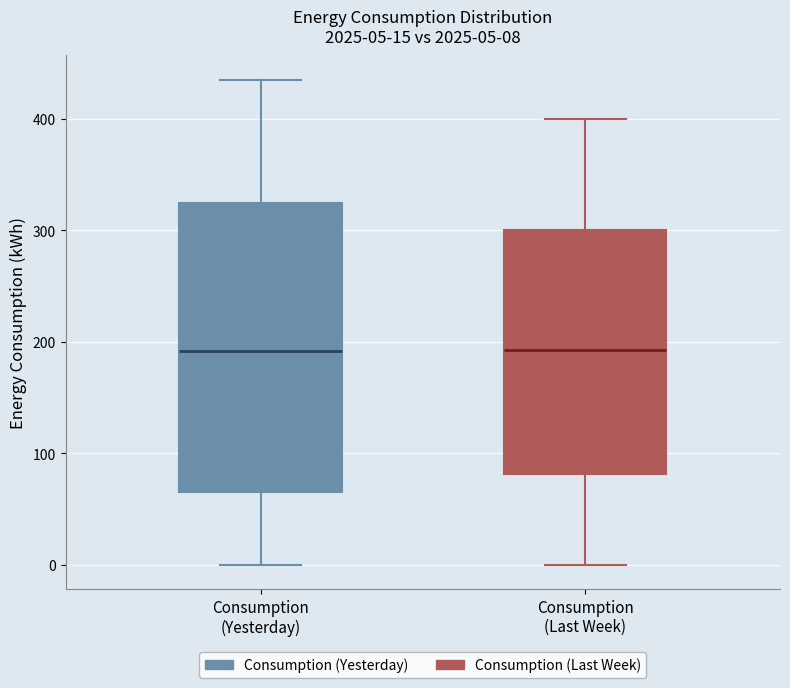

Comparing the boxes themselves (not the whiskers), which one is the tallest?

Consumption (Yesterday)